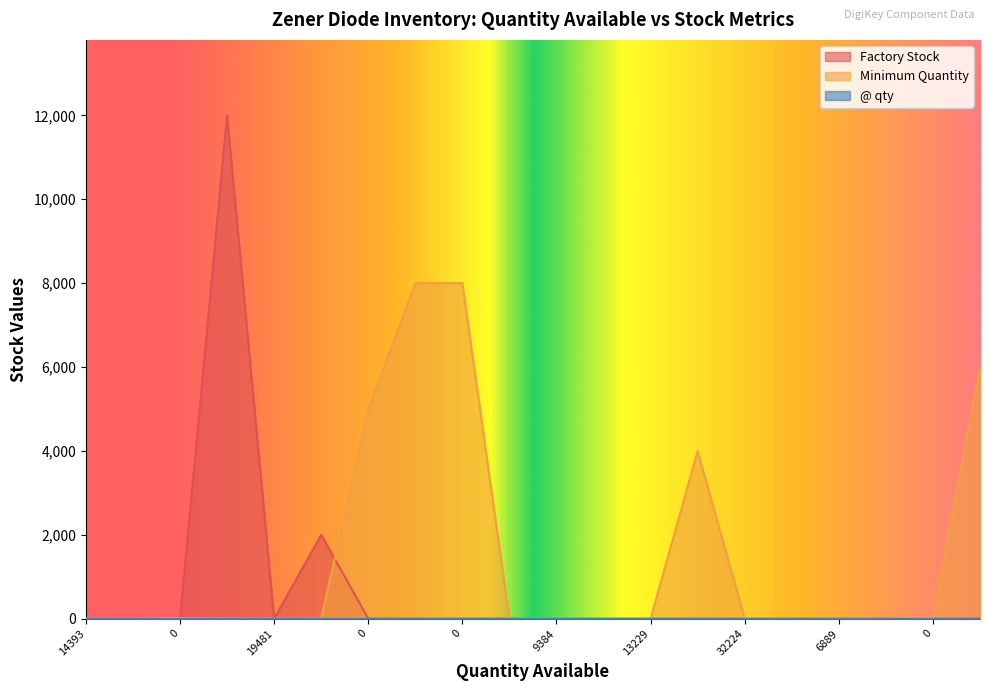

Which series has the widest spread of values?

Factory Stock